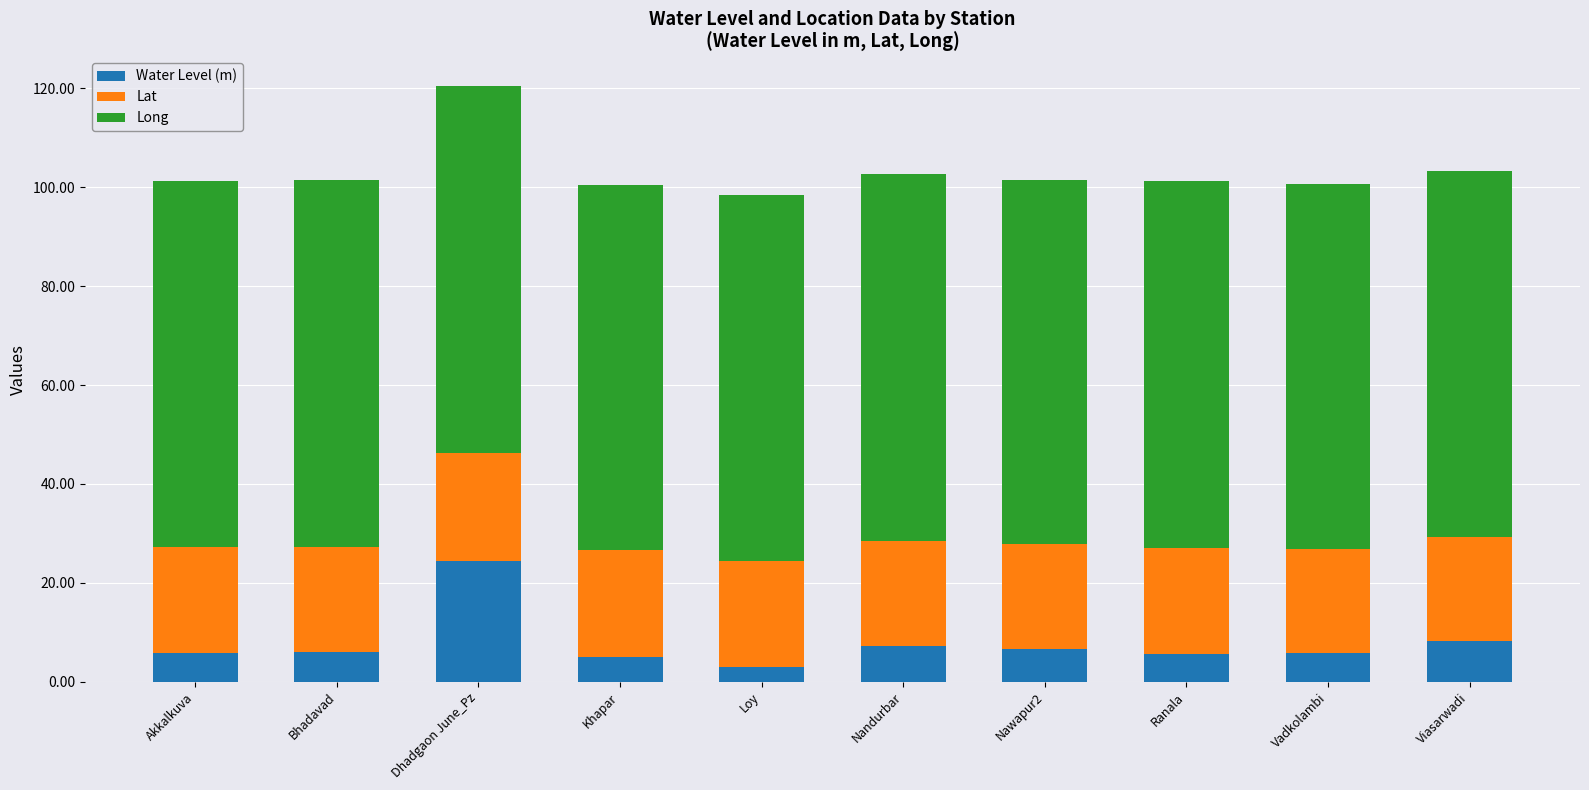

At which category is the sum across all series the highest?

Dhadgaon June_Pz